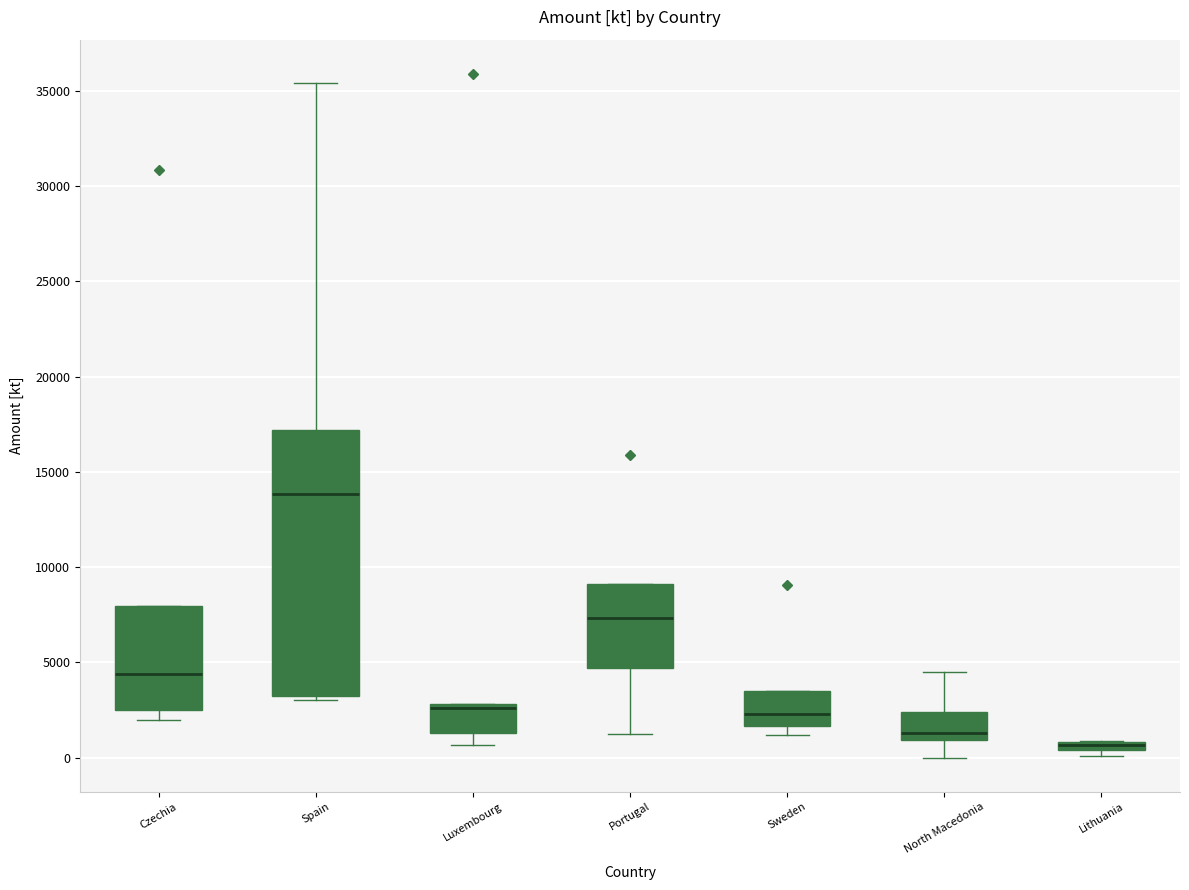

Where does the lower whisker of the box for Czechia end on the y-axis? The values are not printed on the chart, so give them approximately, as read against the axis.

2000